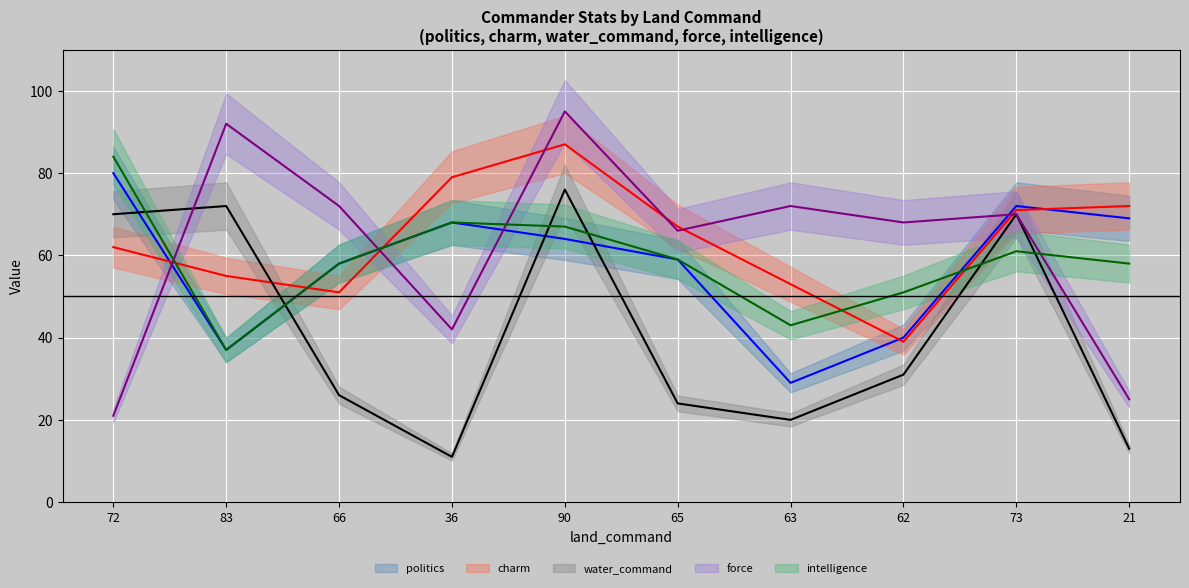

Is it true that charm (line) equals 79 at 36?

True